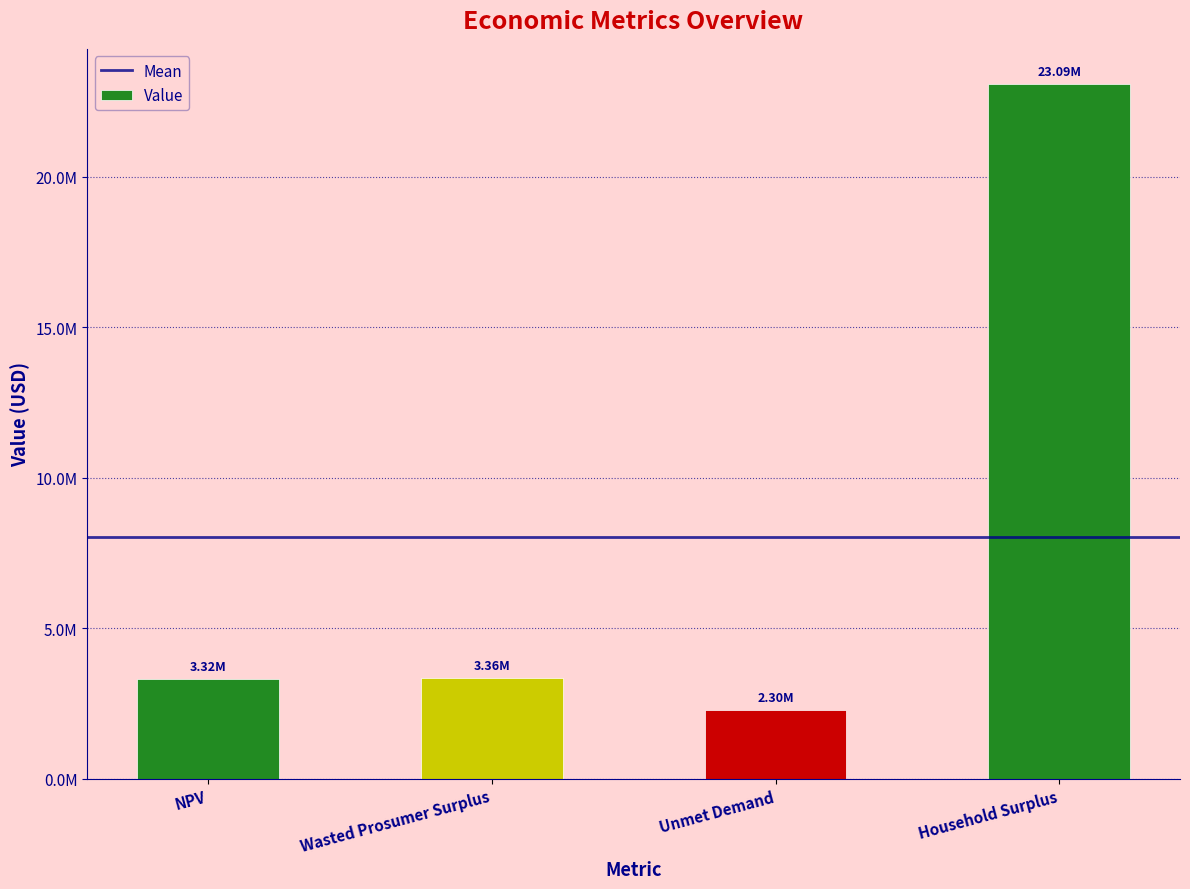

What is the label of the 2nd bar from the right?

Unmet Demand